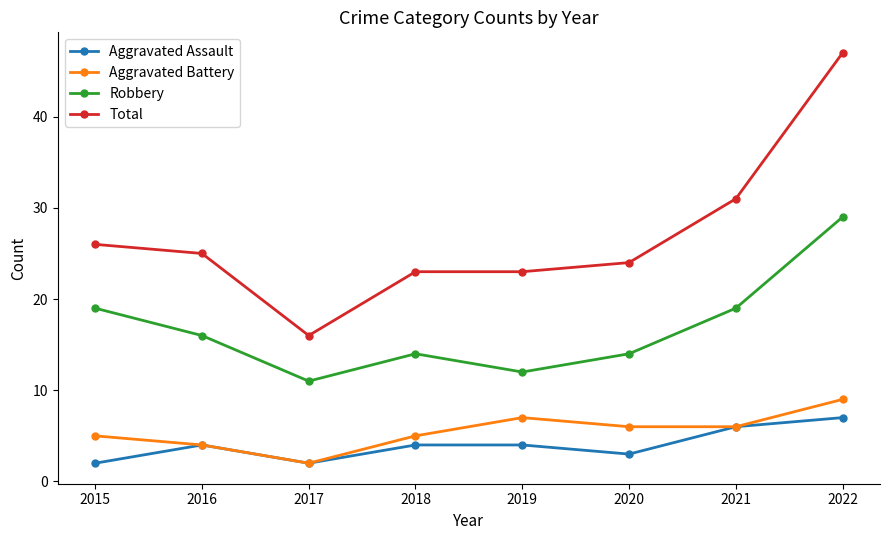

True or false: Aggravated Assault and Robbery cross at least once.

False